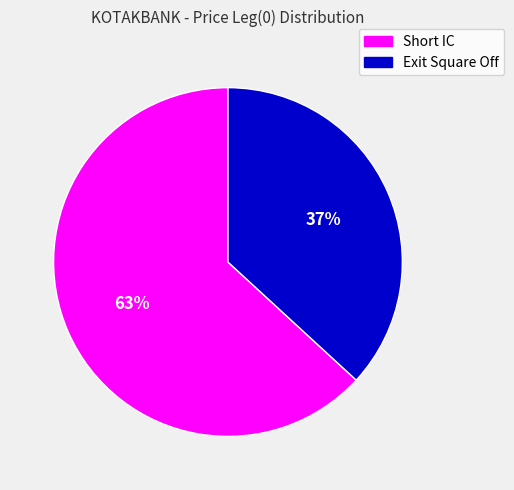

To the nearest percent, what percentage of the pie is Short IC?

63%